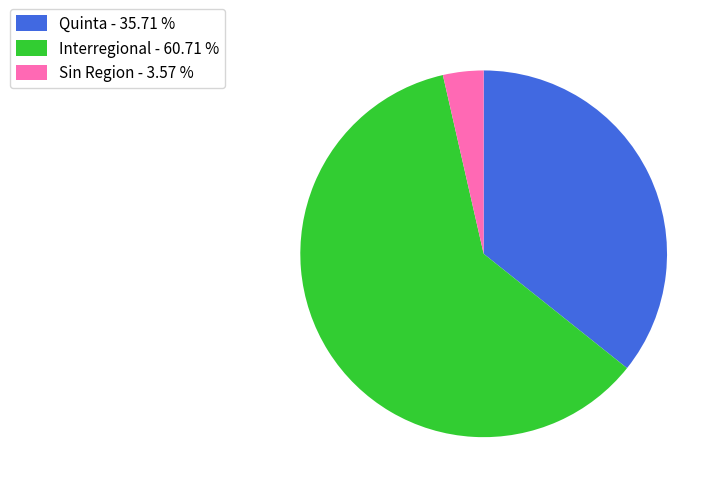

Between Interregional - 60.71 % and Quinta - 35.71 %, which is larger?

Interregional - 60.71 %